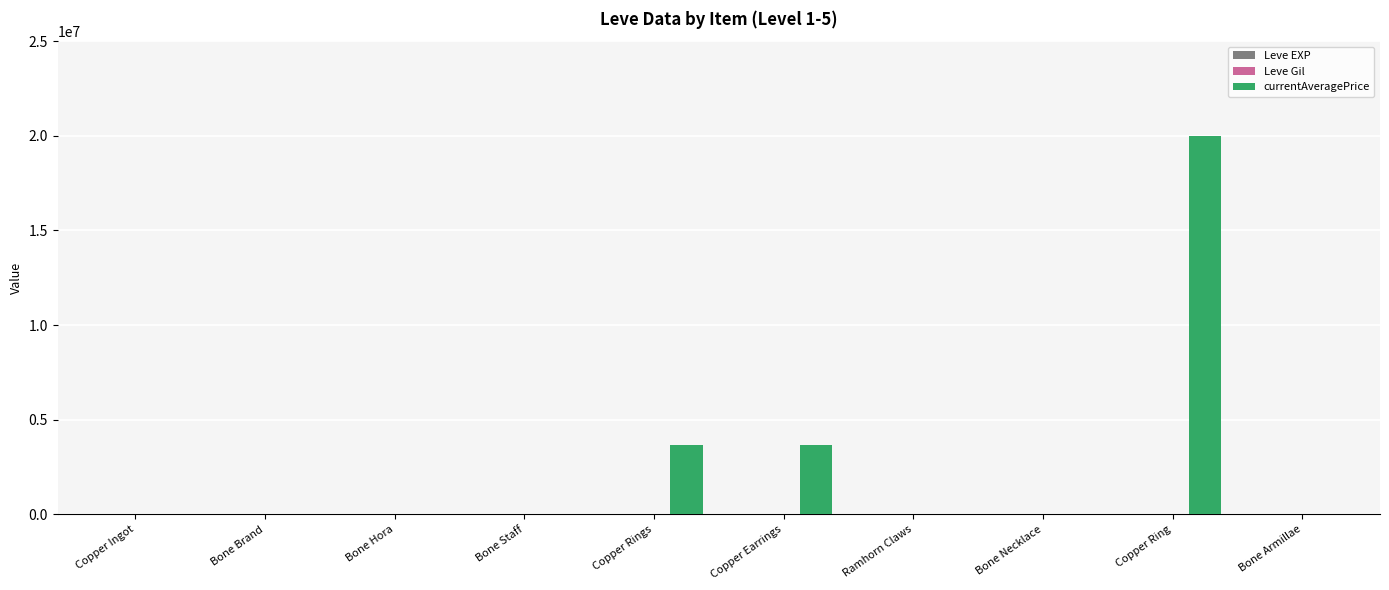

Between Bone Staff and Copper Rings, which series saw the biggest shift?

currentAveragePrice